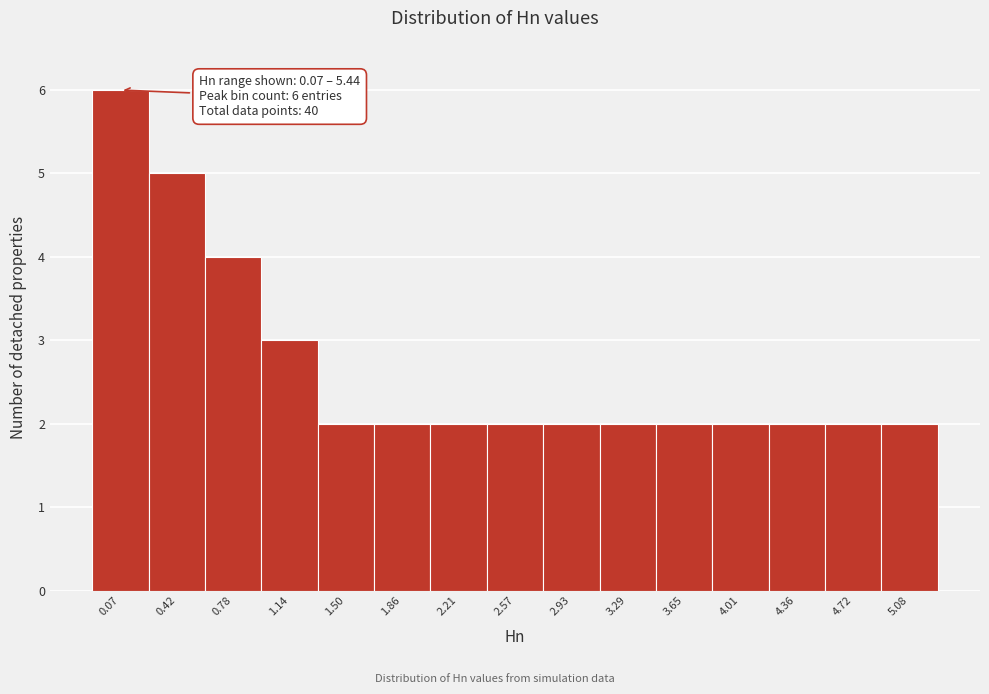

Reading right to left, what are all the values shown in this chart?

2	2	2	2	2	2	2	2	2	2	2	3	4	5	6